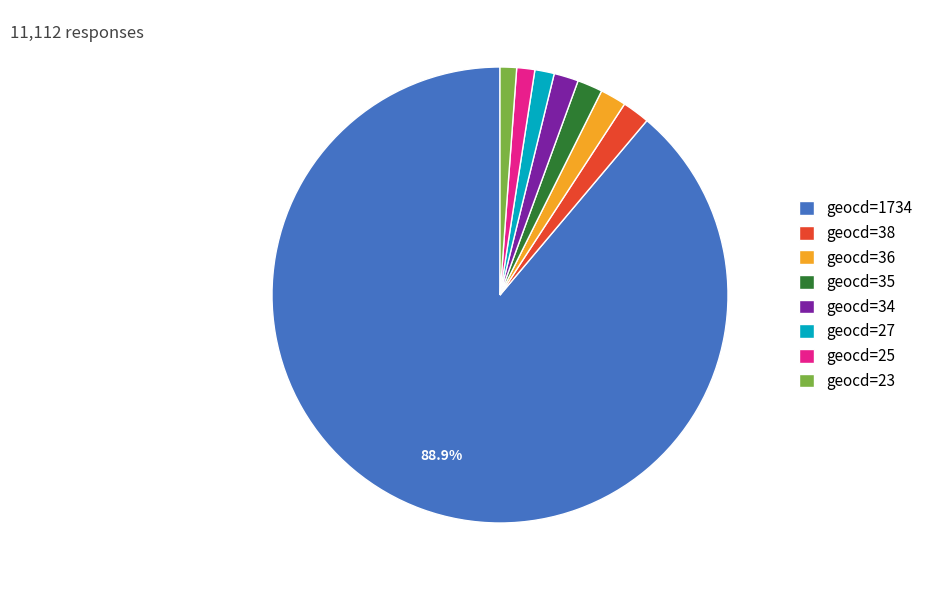

What is the largest slice in the pie chart?

geocd=1734